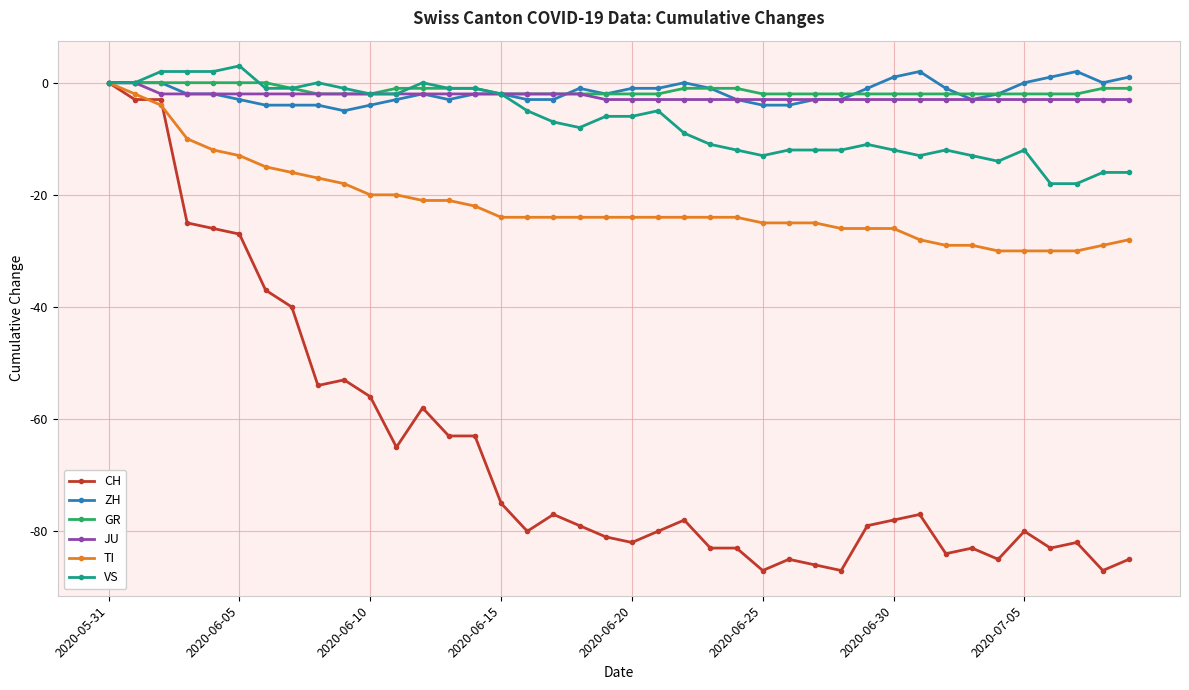

Which series has the largest range (max minus min)?

CH